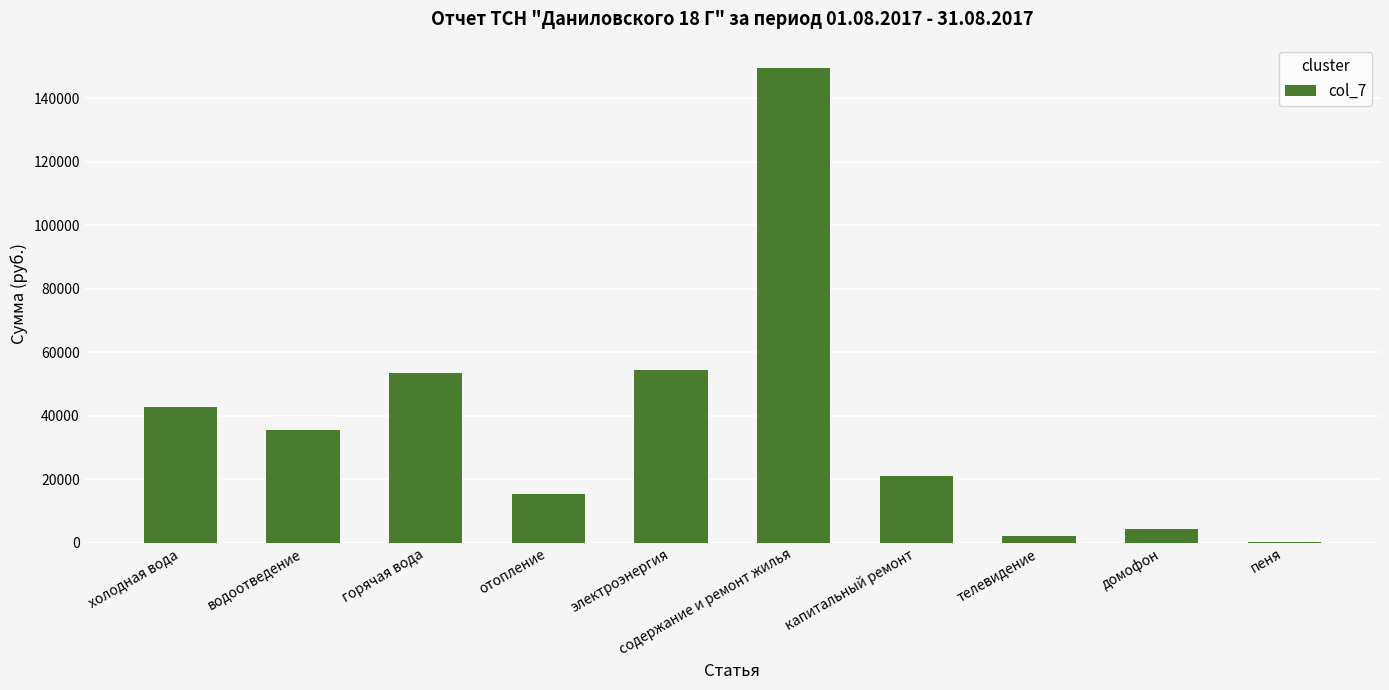

The chart shows a value of 8454.6 at водоотведение. True or false?

False